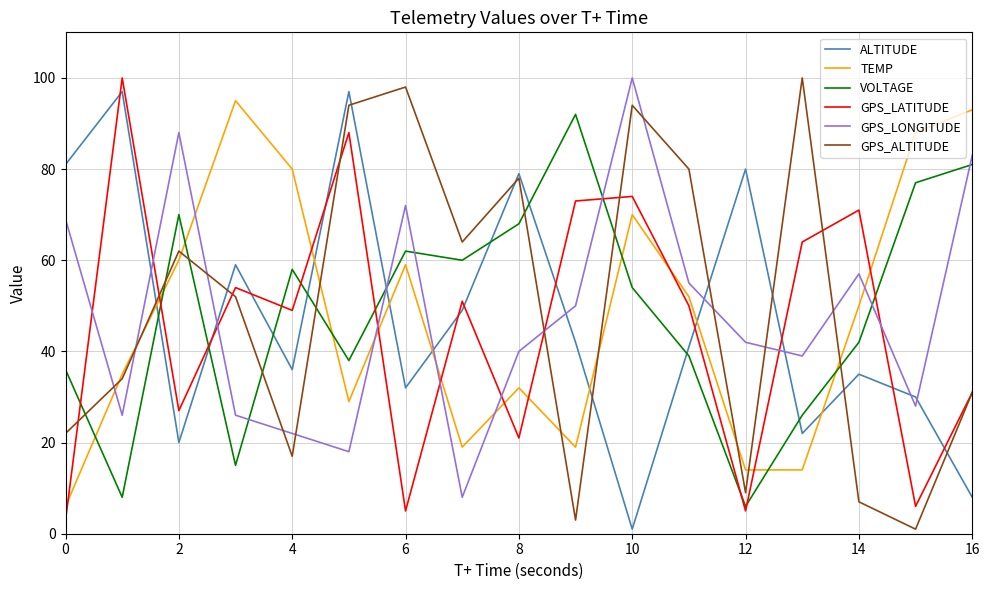

What is the maximum value for GPS_LATITUDE?

100